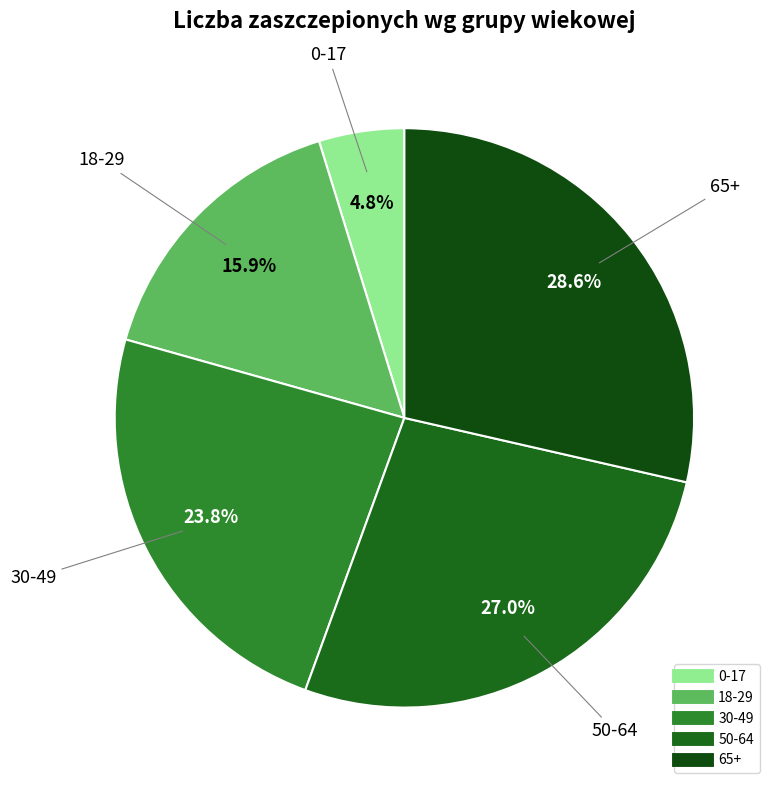

Which has a higher value, 18-29 or 50-64?

50-64